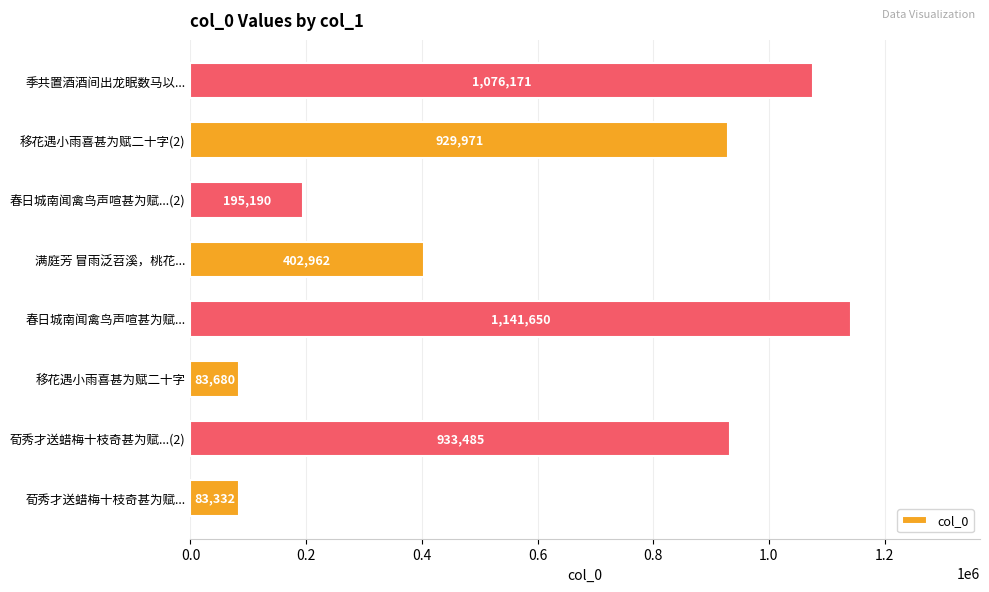

List the labels in order of value, largest first.

春日城南闻禽鸟声喧甚为赋..., 季共置酒酒间出龙眠数马以..., 荀秀才送蜡梅十枝奇甚为赋...(2), 移花遇小雨喜甚为赋二十字(2), 满庭芳 冒雨泛苕溪，桃花..., 春日城南闻禽鸟声喧甚为赋...(2), 移花遇小雨喜甚为赋二十字, 荀秀才送蜡梅十枝奇甚为赋...